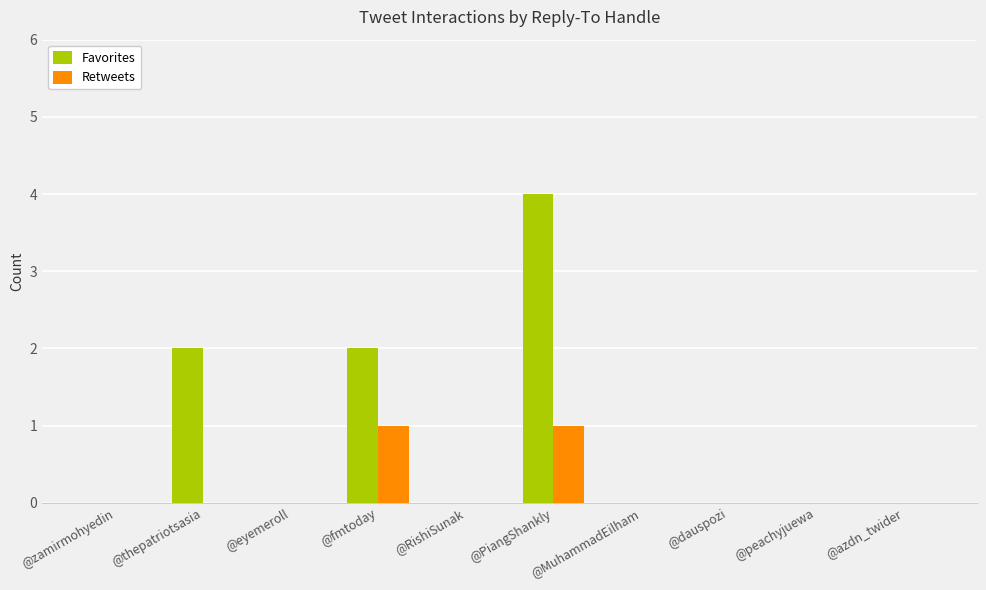

Are the bars grouped side by side (vs. stacked)?

Yes